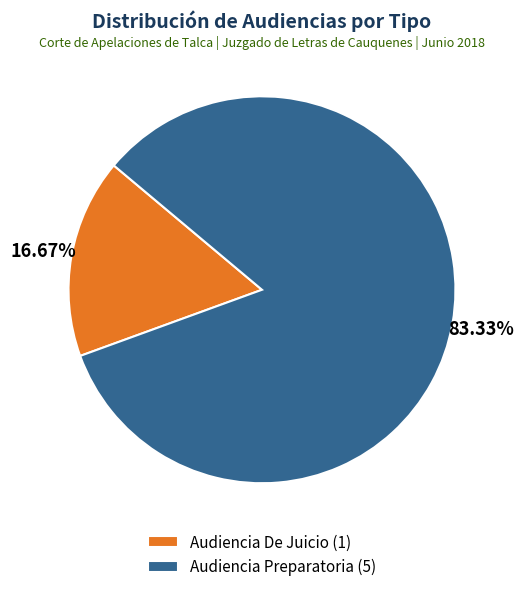

To the nearest percent, what is the difference between the Audiencia De Juicio and Audiencia Preparatoria slice percentages?

67%